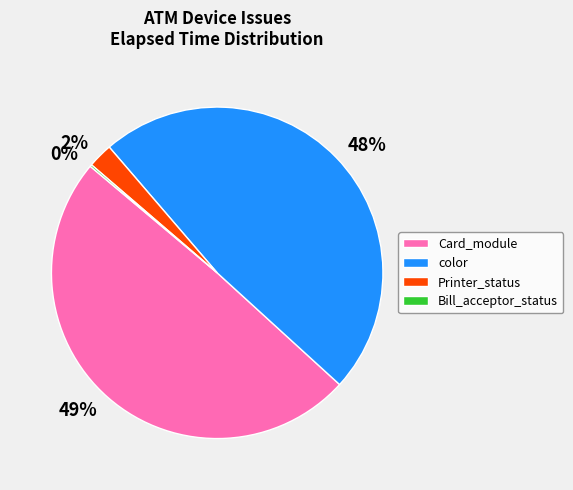

To the nearest percent, what is the difference between the largest and smallest slice percentages?

49%